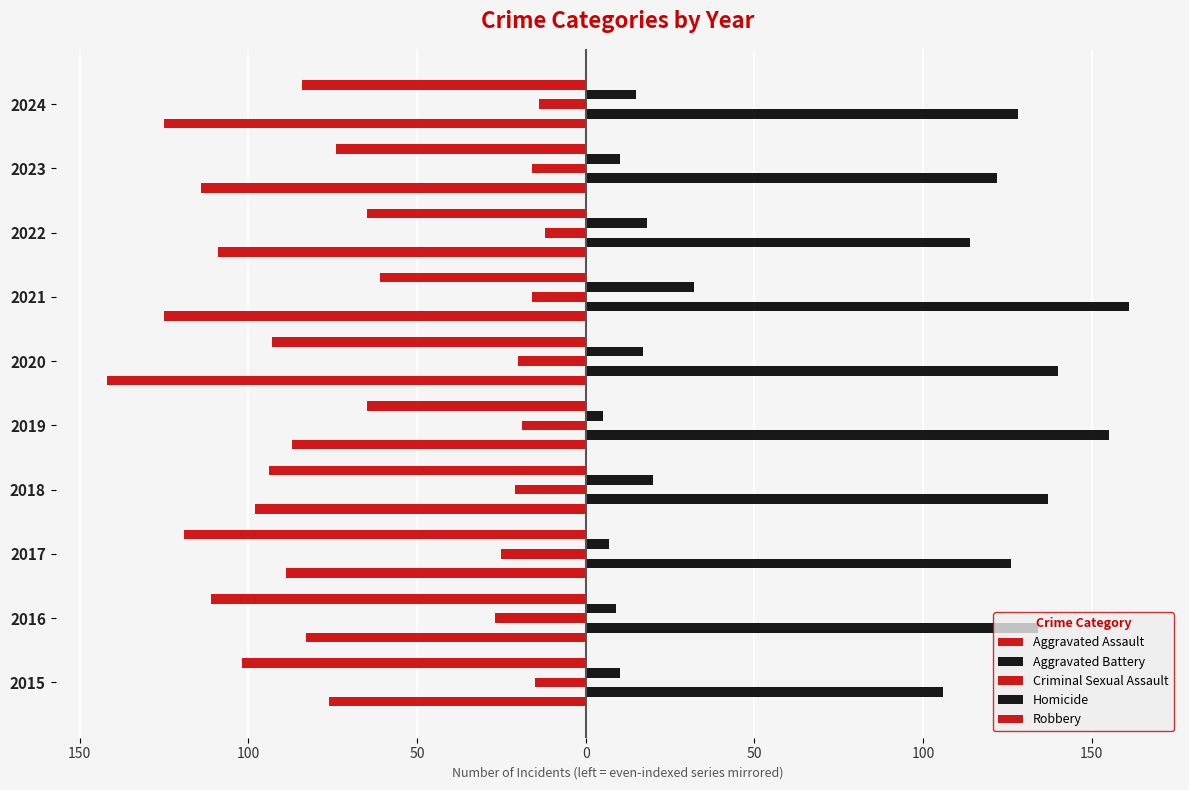

What is the average value of the Homicide series?

14